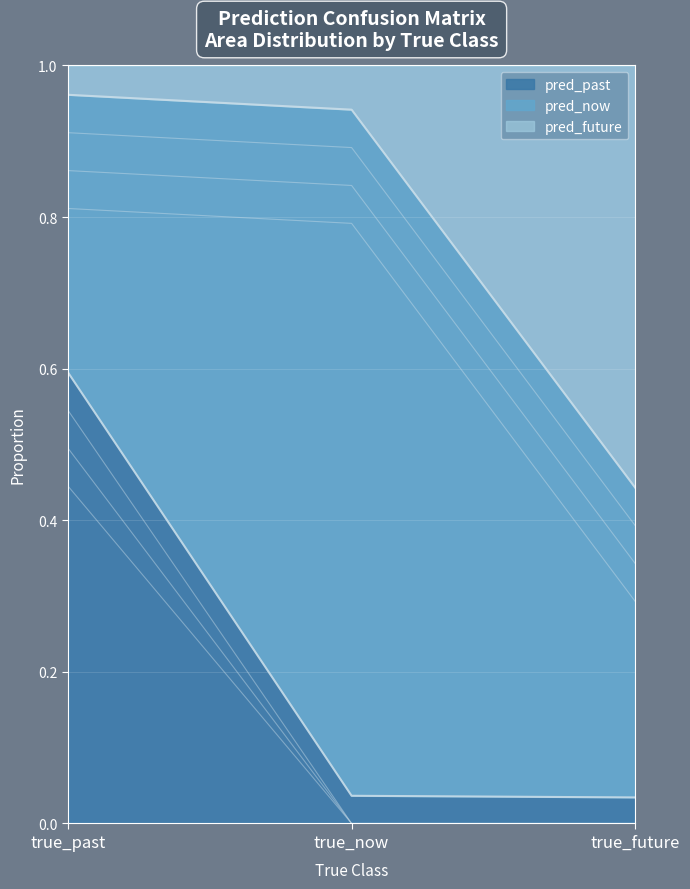

What is the highest value of the pred_past series?

0.6